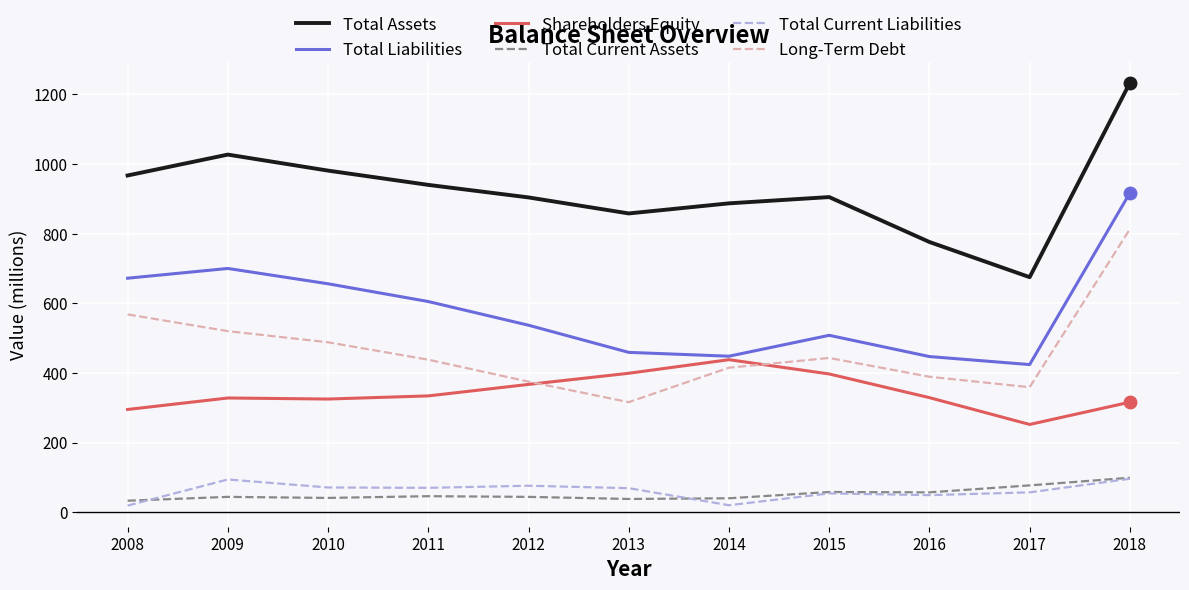

Is it true that Long-Term Debt equals 636 at 2016?

False